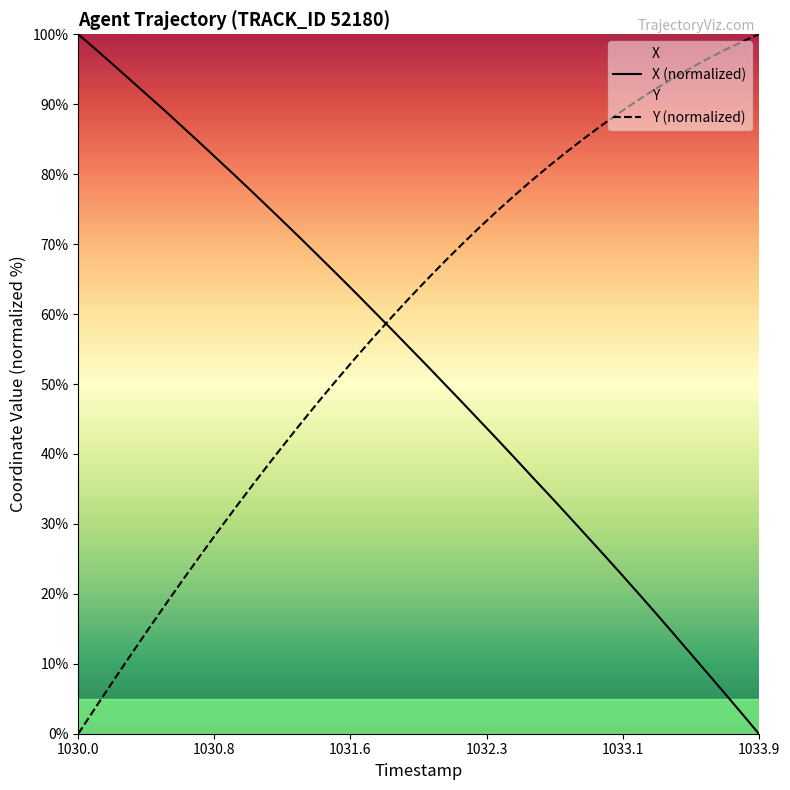

Does the chart display data point markers on the line(s)?

No